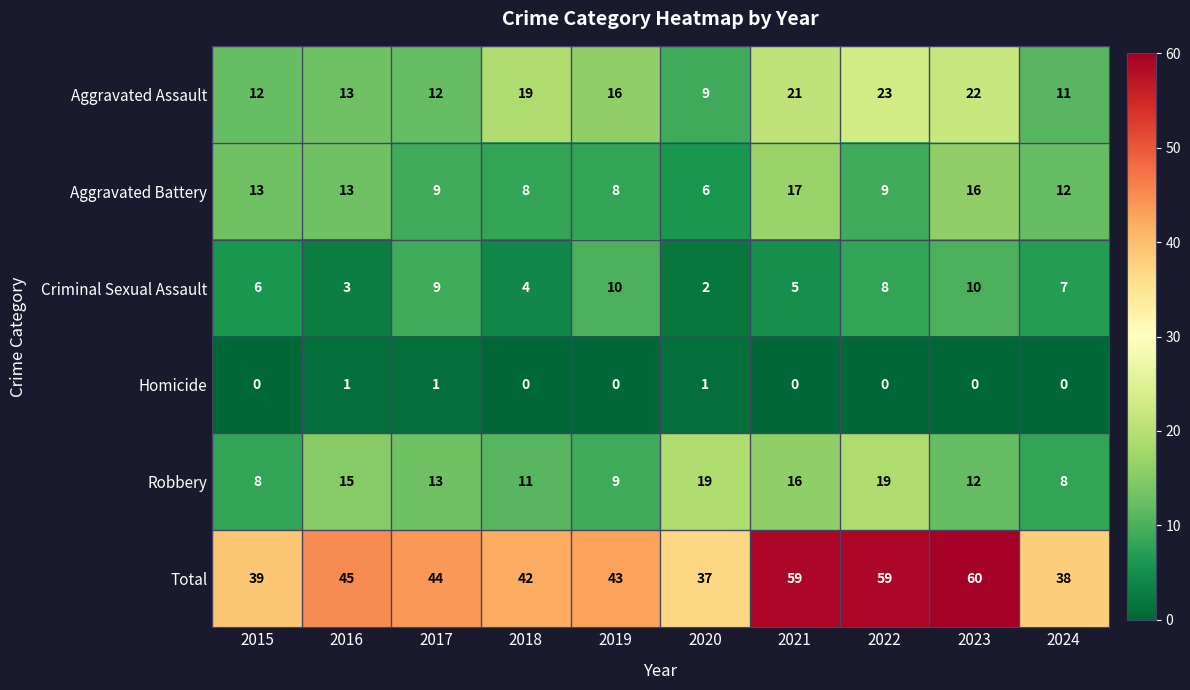

At which category does the chart reach its peak across all series?

2023